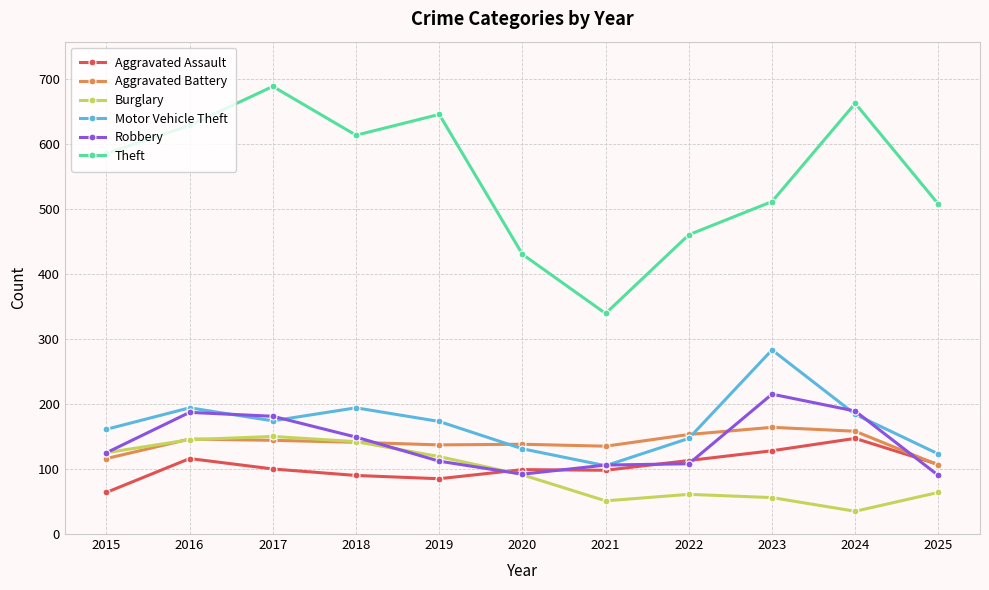

True or false: Burglary has more than 1 points higher than both neighbors.

True